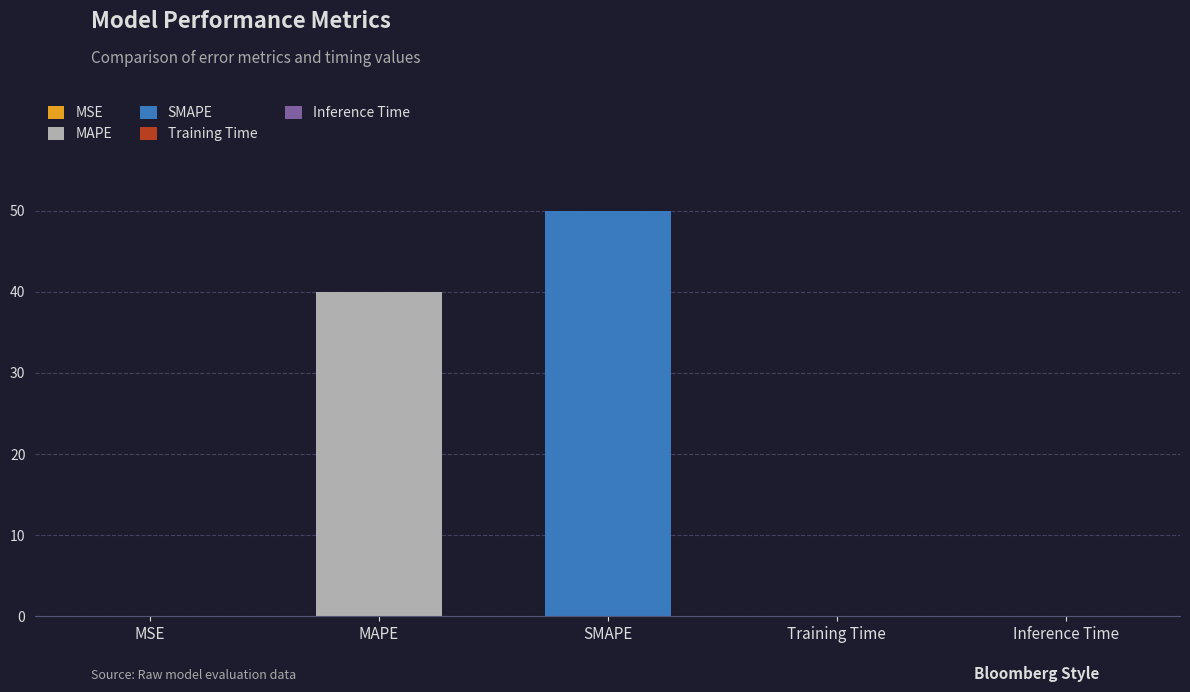

Reading left to right, what are all the values shown in this chart?

MSE=0.0	MAPE=40.0	SMAPE=50.0	Training Time=0.0	Inference Time=0.0